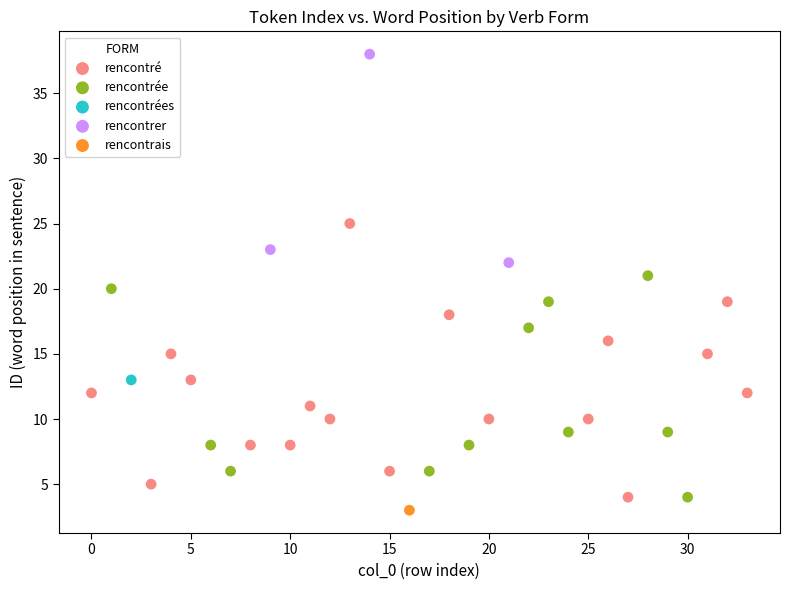

Which series contains the lowest Y value?

rencontrais